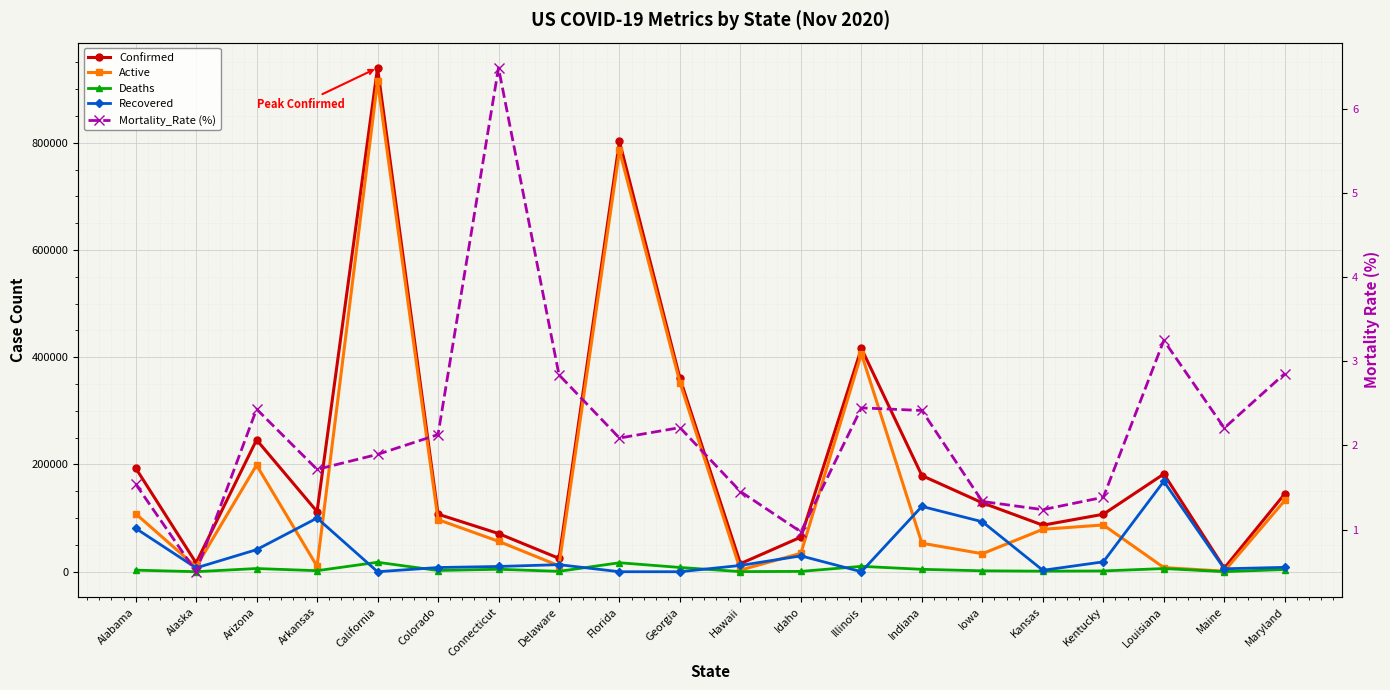

True or false: Confirmed and Deaths intersect in this chart.

False